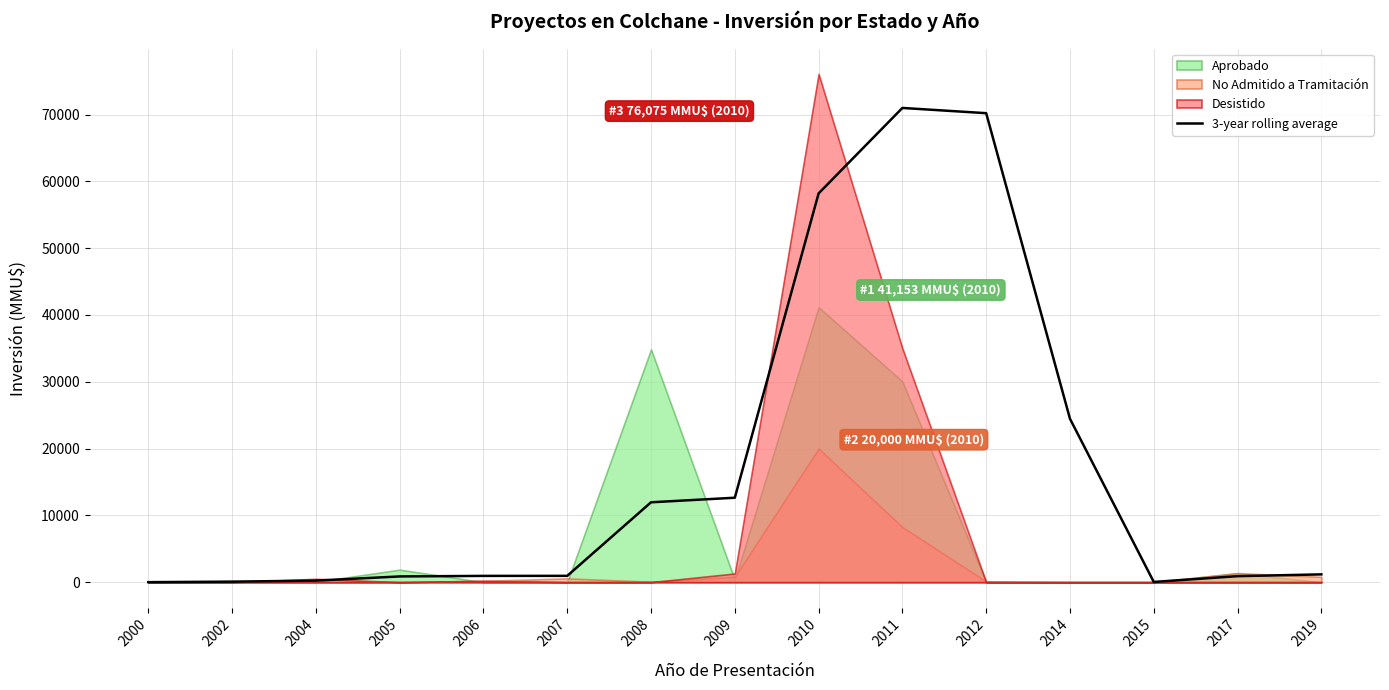

Reading left to right, transcribe all the data shown in this chart.

0.0	77.5	232.7	856.0	937.7	944.7	11955.3	12638.7	58193.3	70985.3	70202.0	24459.3	33.3	897.3	1164.0